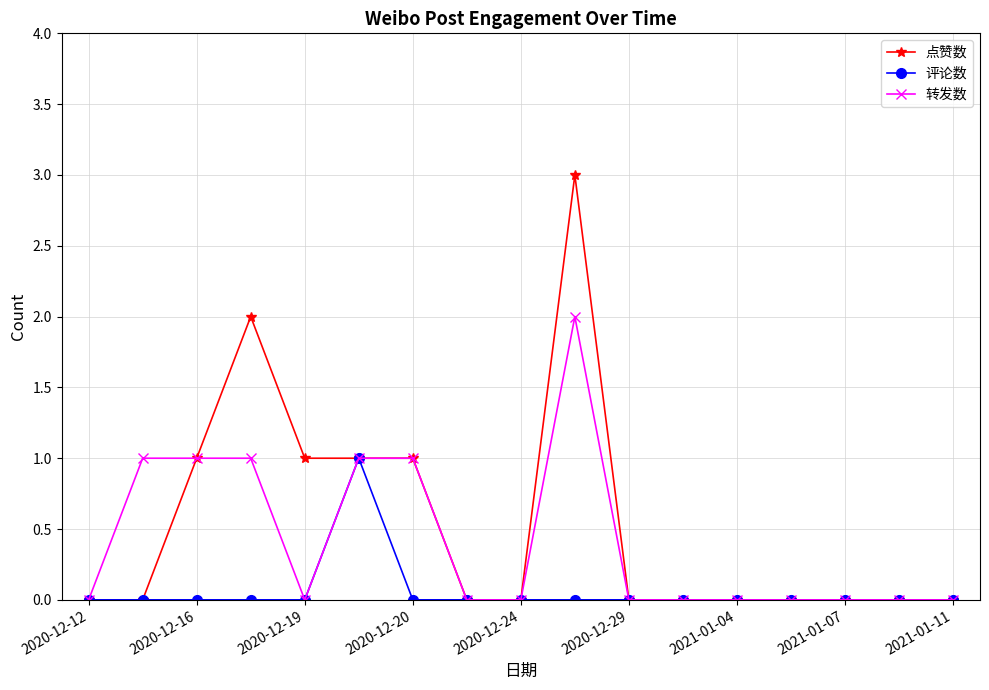

Which series has the largest range (max minus min)?

点赞数